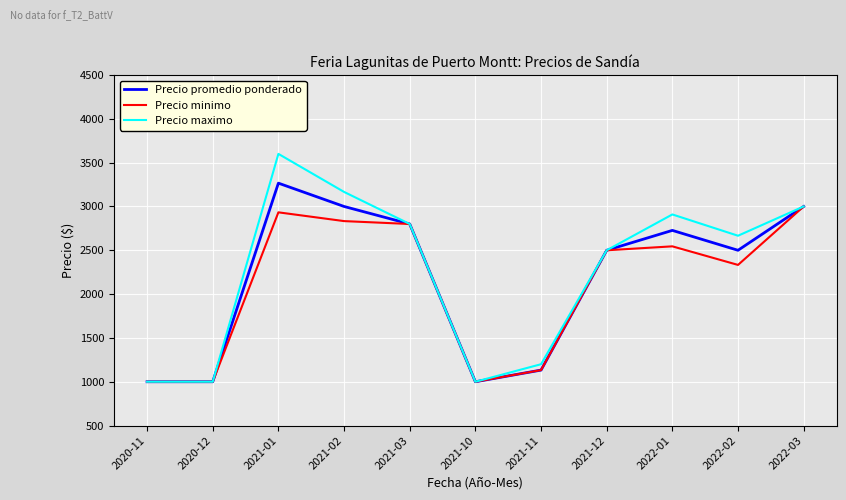

How many distinct data groups are displayed?

3